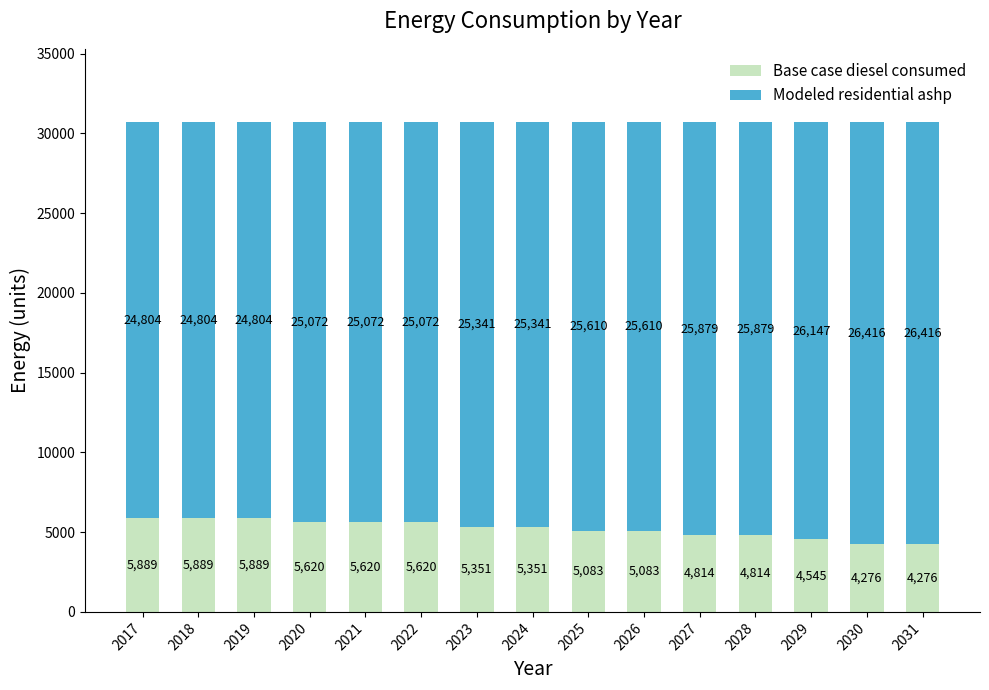

What is the sum of all Base case diesel consumed values?

78118.6